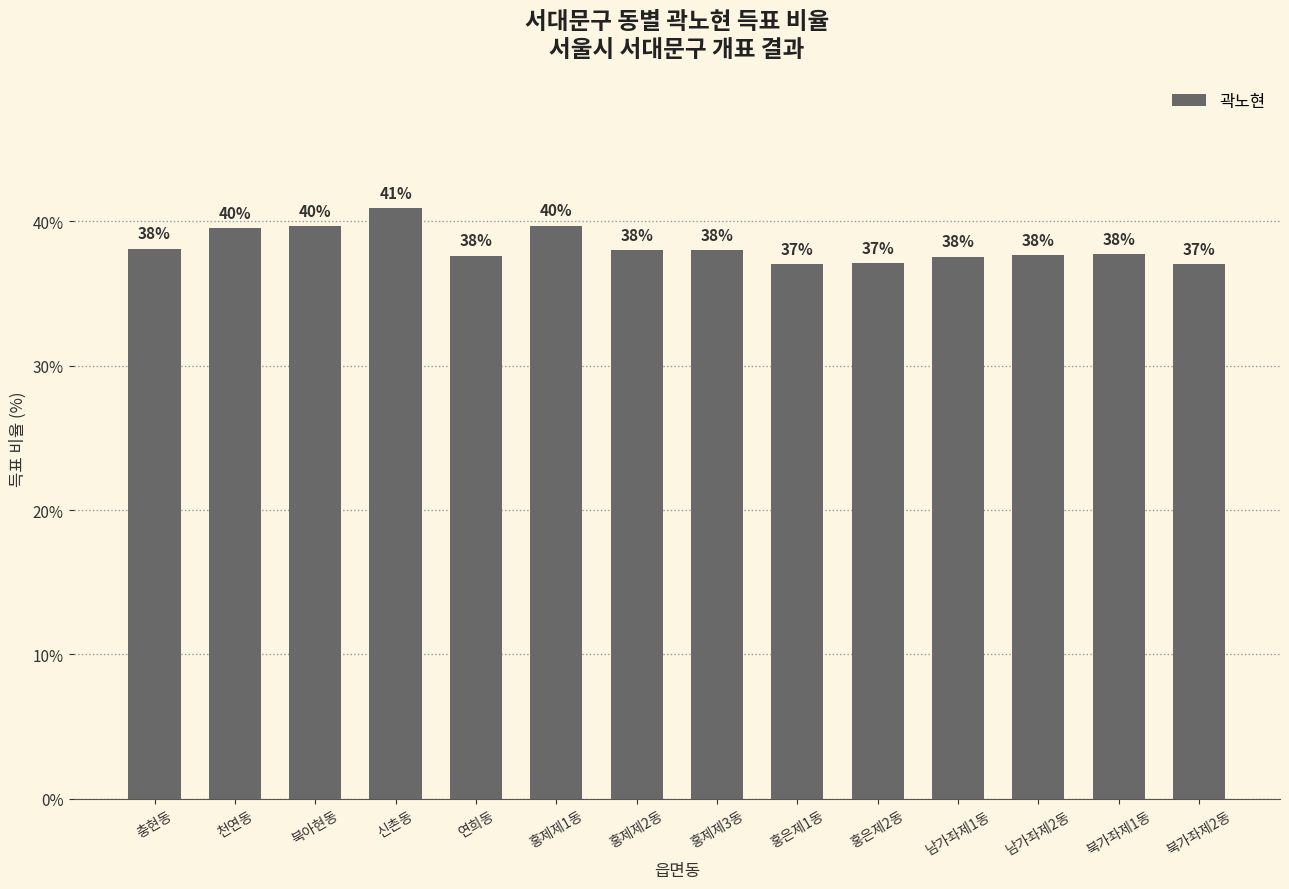

Between 북가좌제1동 and 북아현동, which is larger?

북아현동